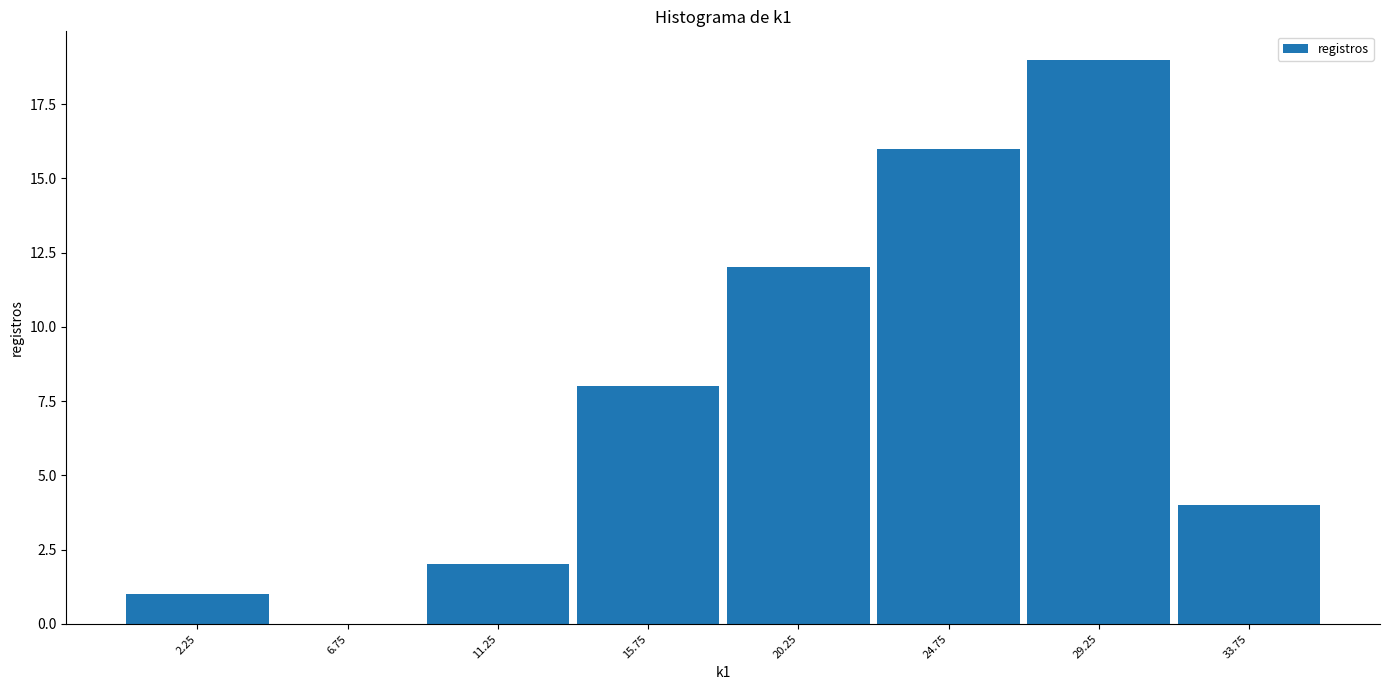

Reading left to right, transcribe this chart: for each bar, give the range it covers on the x-axis and its height. The values are not printed on the chart, so give them approximately, as read against the axis.

0.0 to 4.5: 1
4.5 to 9.0: 0
9.0 to 13.5: 2
13.5 to 18.0: 8
18.0 to 22.5: 12
22.5 to 27.0: 16
27.0 to 31.5: 19
31.5 to 36.0: 4